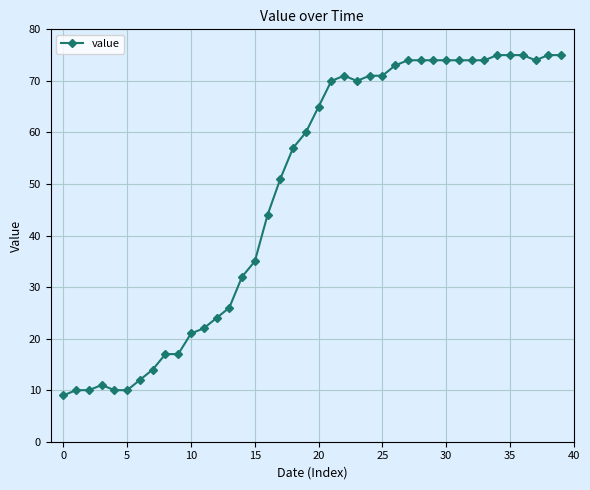

What is the maximum value shown in the chart?

75